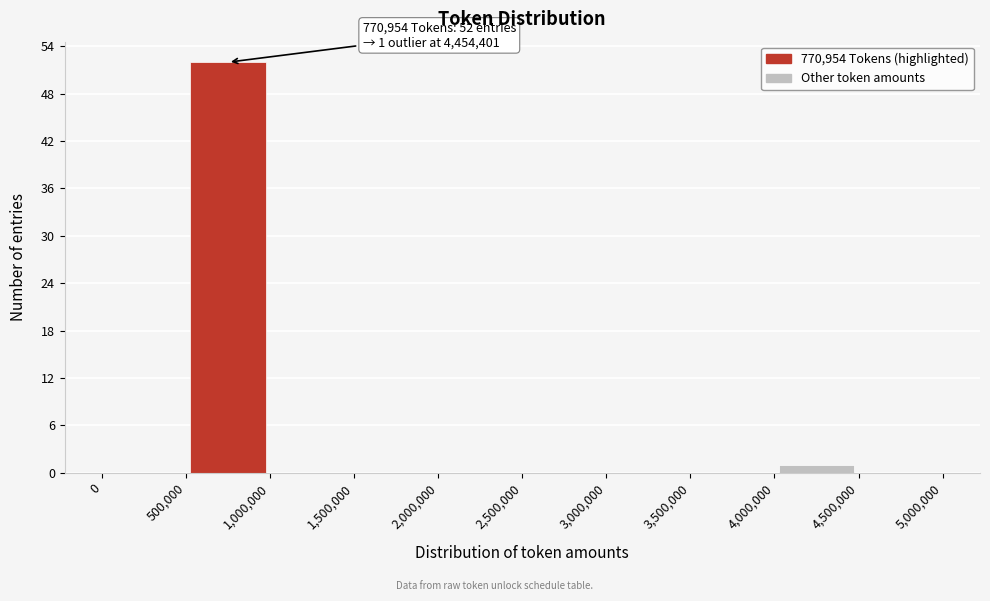

Which range on the x-axis has the tallest bar?

500,000 to 1,000,000